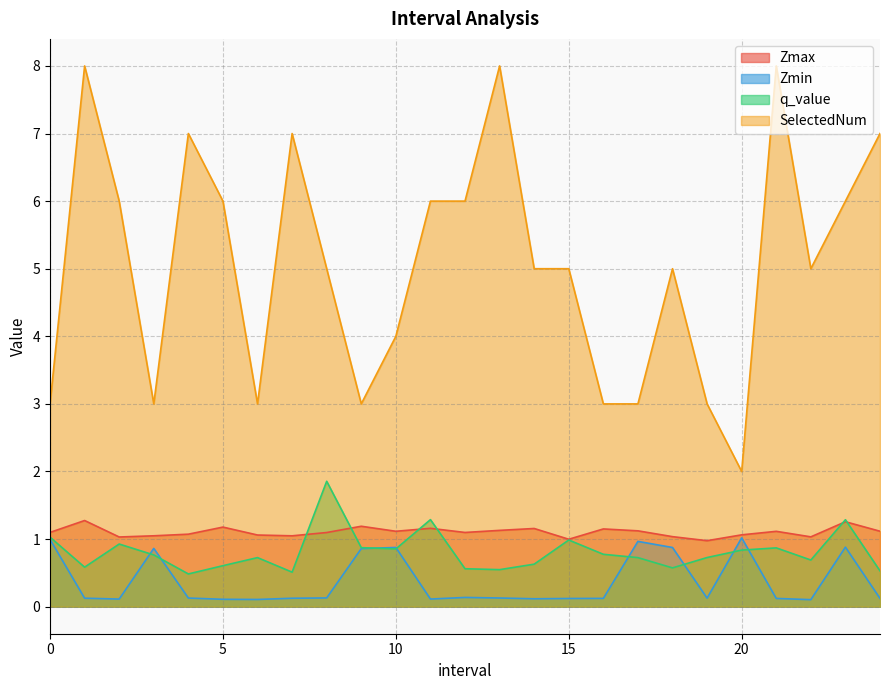

Which has a higher value, 8.0 or 5.0?

5.0